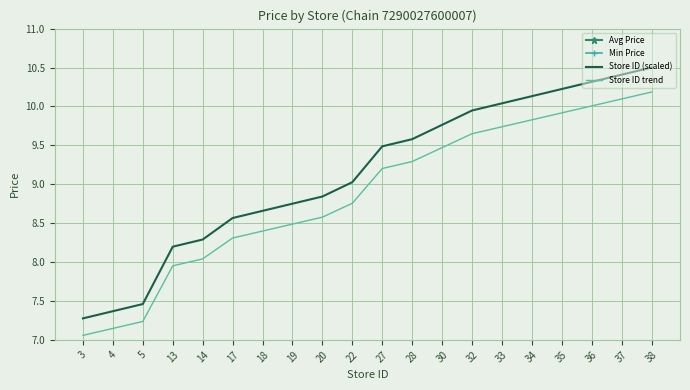

Does the chart have visible grid lines?

Yes